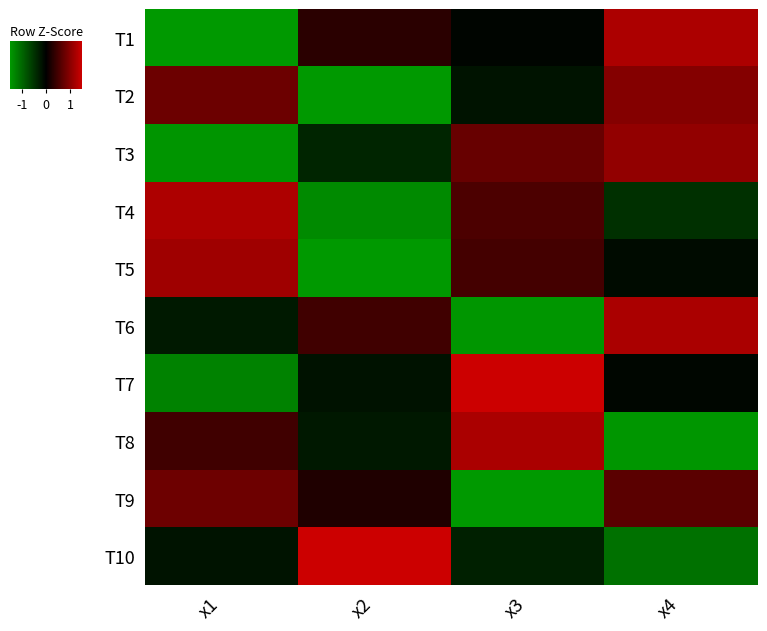

Reading left to right, list all the values displayed in this chart.

T1: x1=-1.5	x2=0.3	x3=-0.1	x4=1.3
T2: x1=0.8	x2=-1.6	x3=-0.2	x4=1.0
T3: x1=-1.5	x2=-0.4	x3=0.8	x4=1.1
T4: x1=1.3	x2=-1.4	x3=0.6	x4=-0.5
T5: x1=1.2	x2=-1.5	x3=0.5	x4=-0.1
T6: x1=-0.3	x2=0.5	x3=-1.5	x4=1.2
T7: x1=-1.3	x2=-0.2	x3=1.5	x4=-0.1
T8: x1=0.5	x2=-0.2	x3=1.2	x4=-1.5
T9: x1=0.8	x2=0.2	x3=-1.7	x4=0.7
T10: x1=-0.2	x2=1.6	x3=-0.3	x4=-1.1